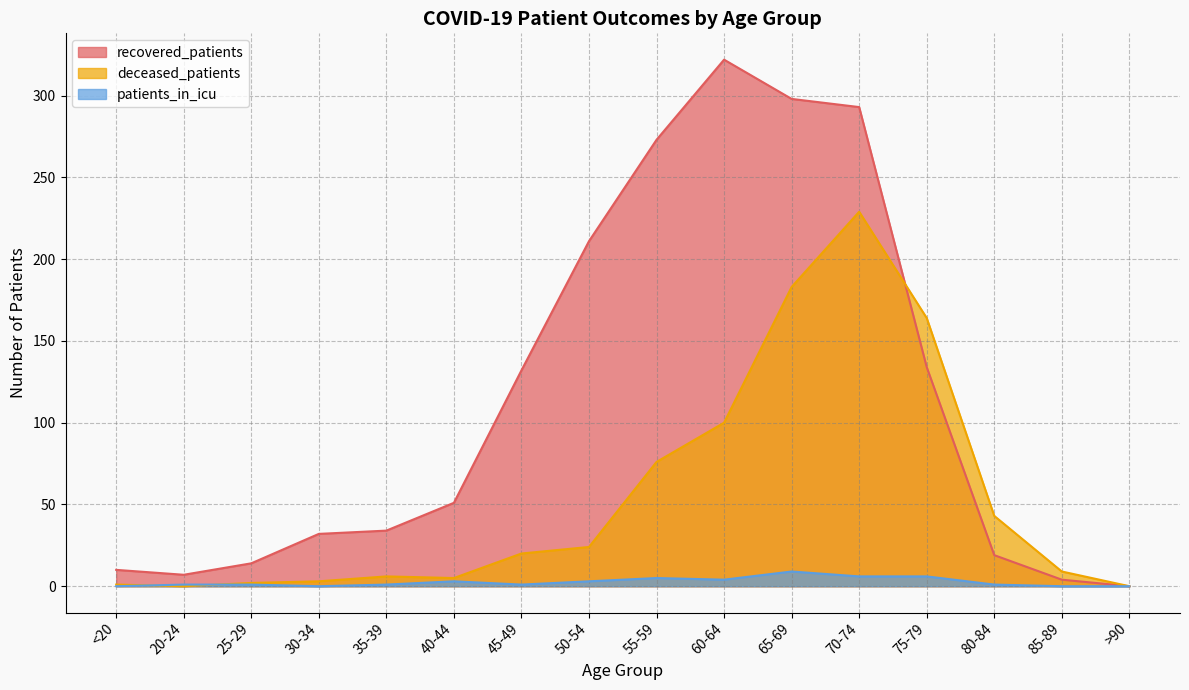

Between which two adjacent categories do patients_in_icu and deceased_patients first intersect?

<20 and 20-24